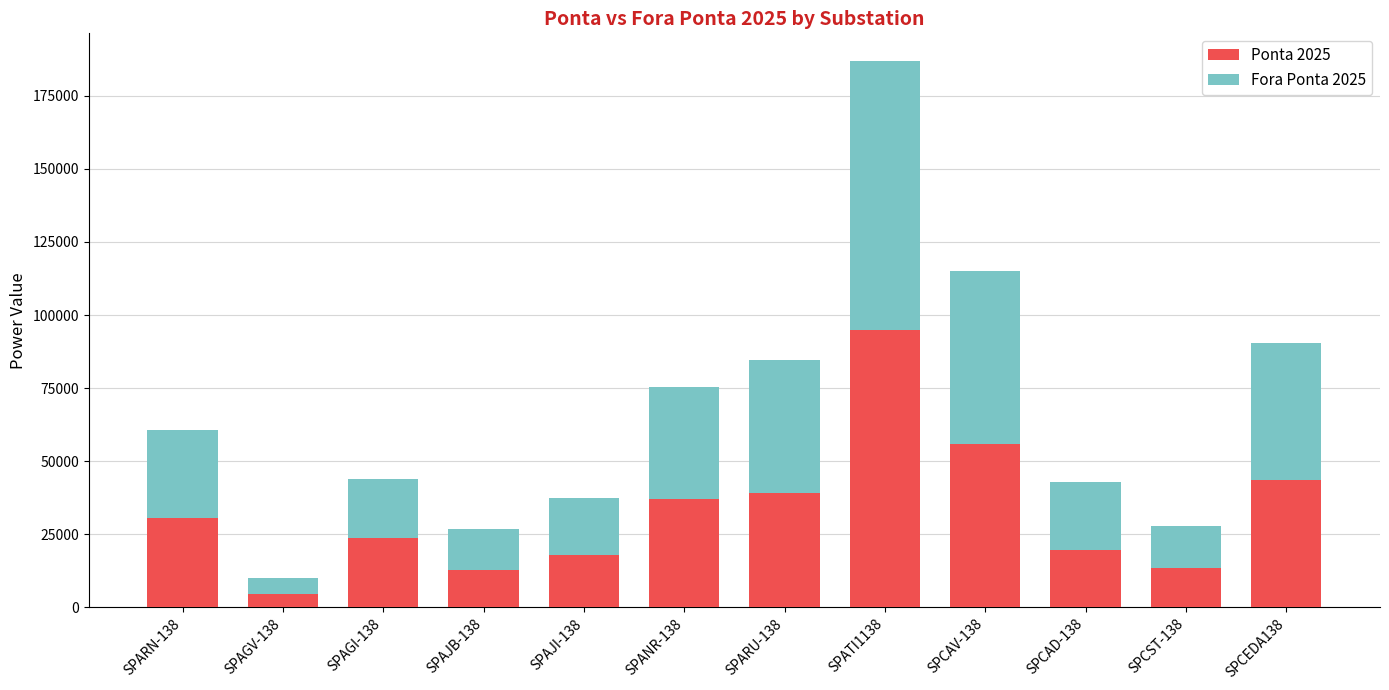

At which category is the sum across all series the highest?

SPATI1138